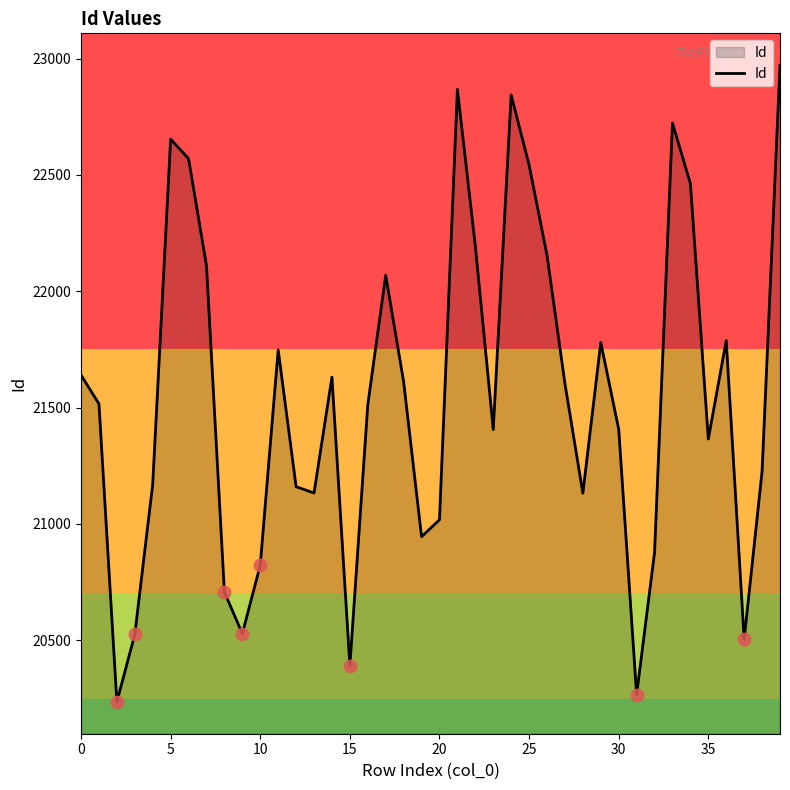

What is the greatest value displayed?

22972